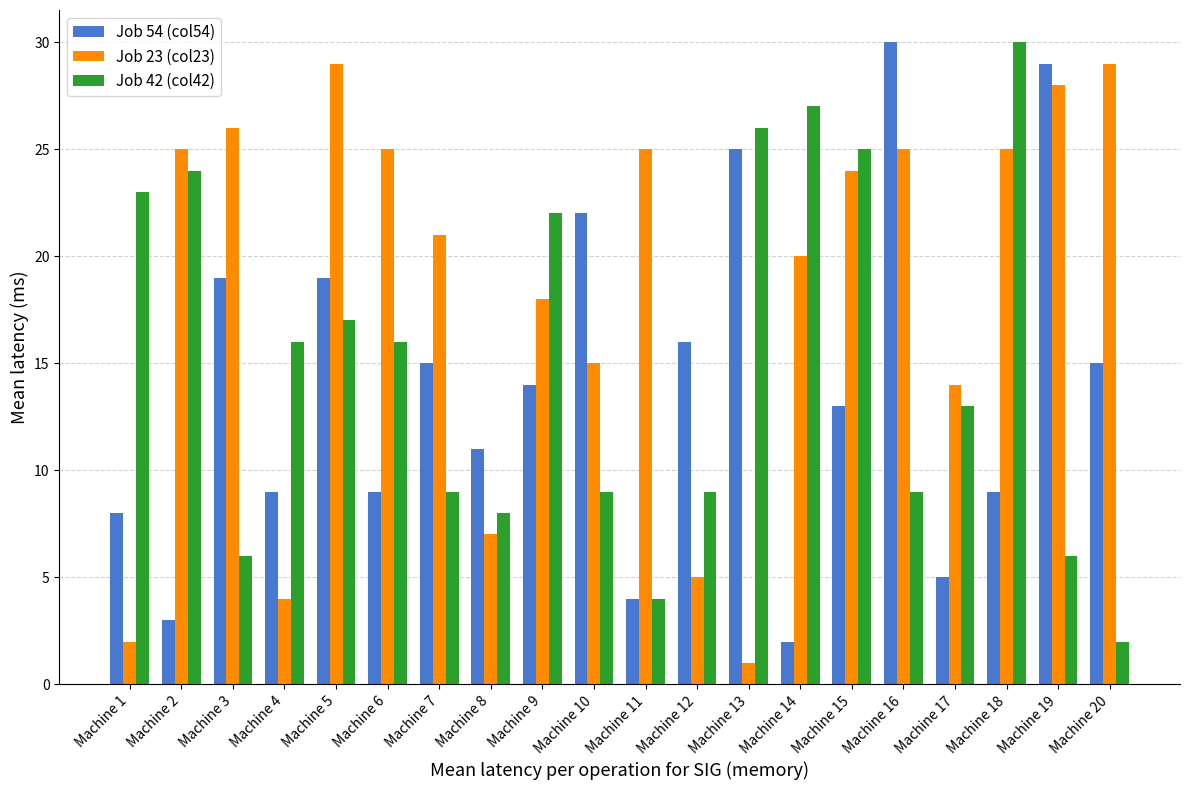

What is the total value across all series at Machine 20?

46